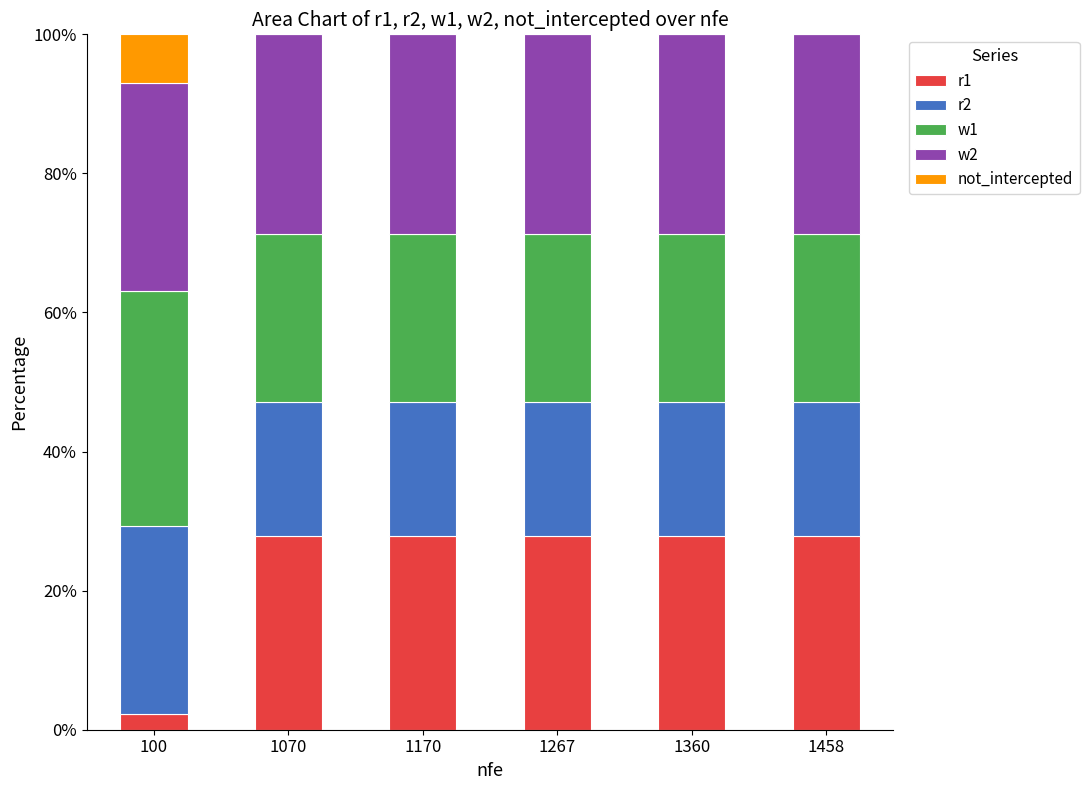

True or false: r1 has a value of 6.7 at 1267.

False